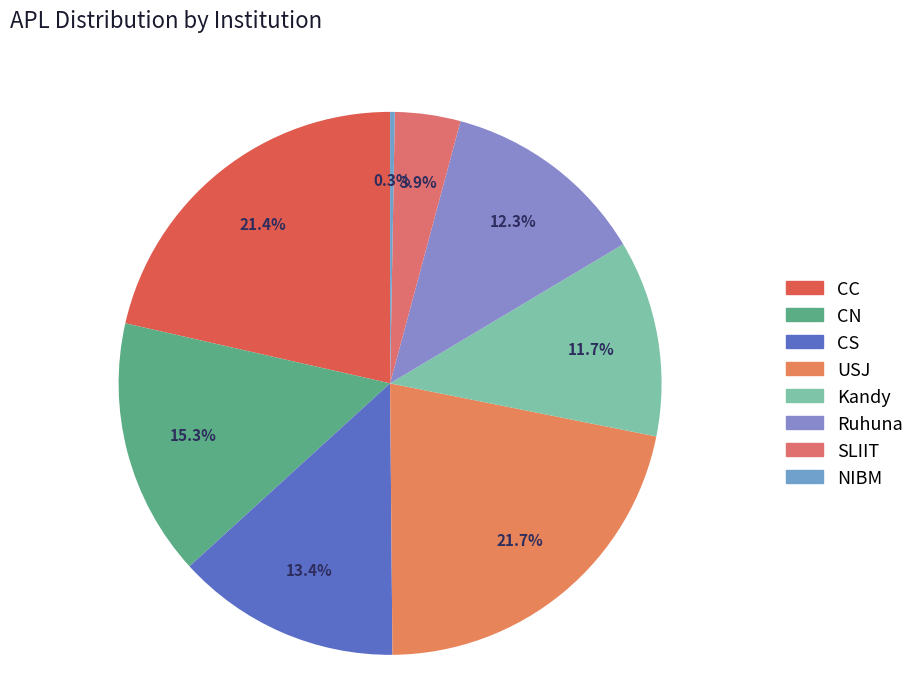

How many segments does this pie chart have?

8